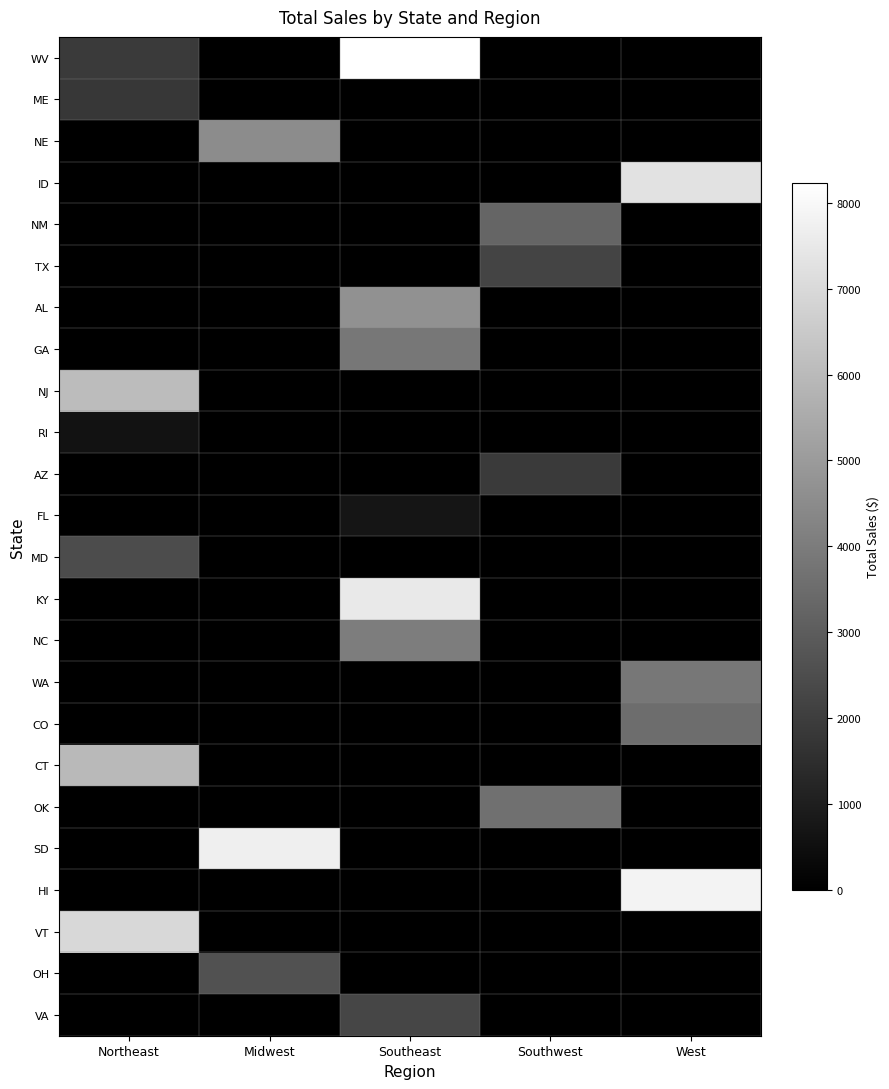

What is the total value across all series at Southeast?

31251.5